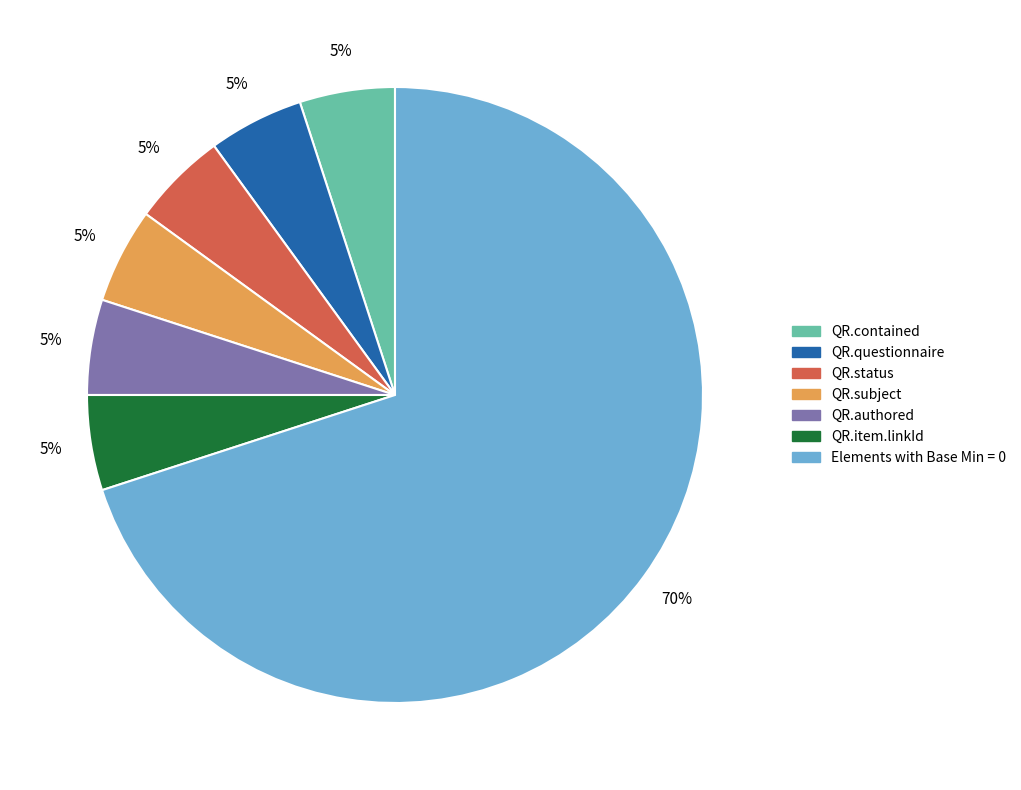

Is there a majority slice in this chart?

Yes